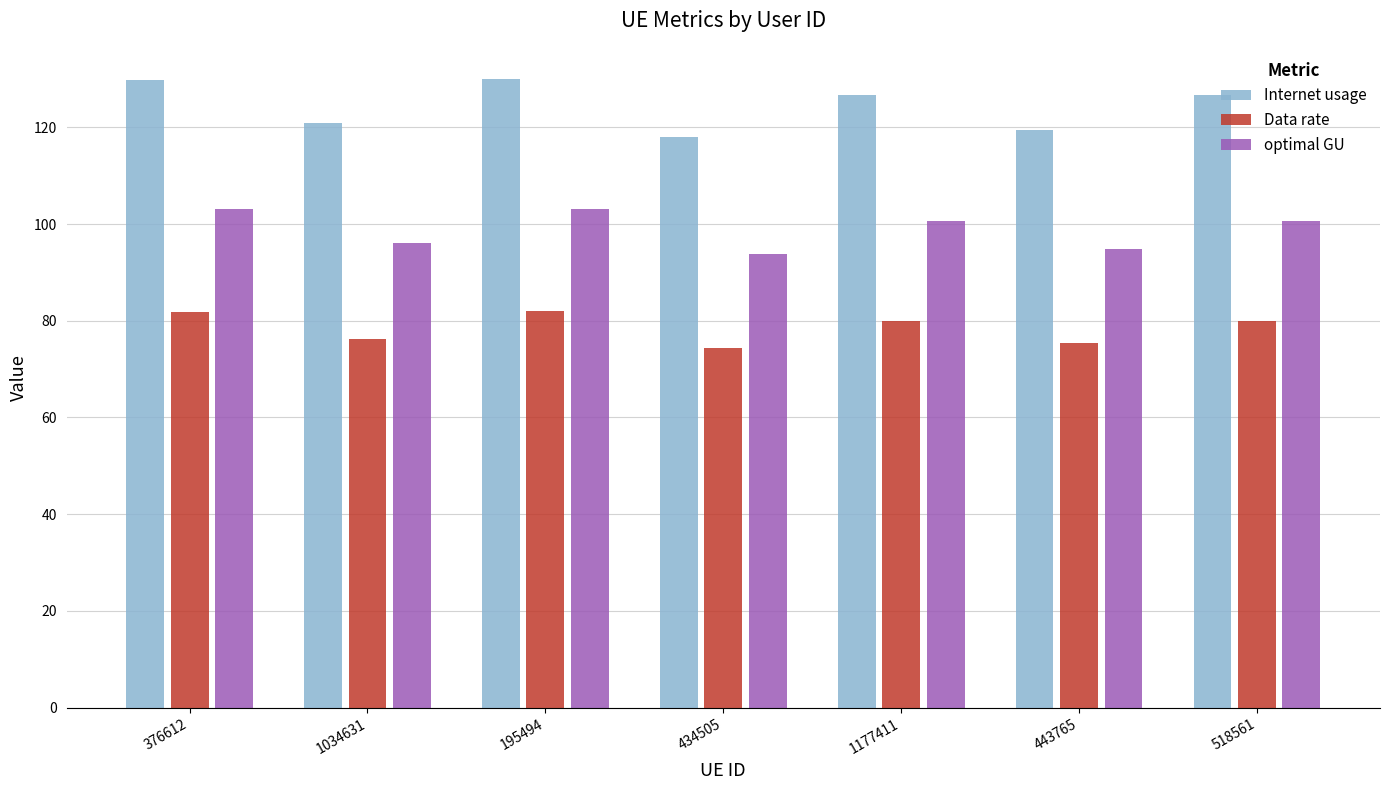

What position from the right is 434505?

4